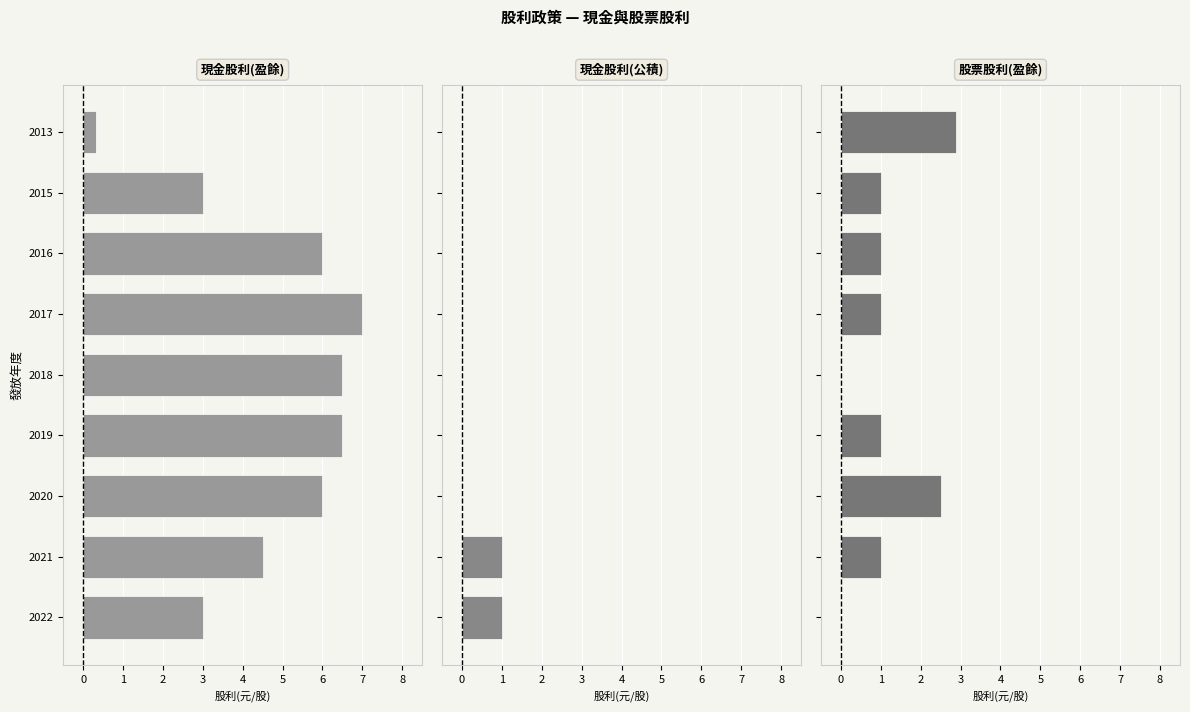

Which series has the largest range (max minus min)?

現金股利(盈餘)